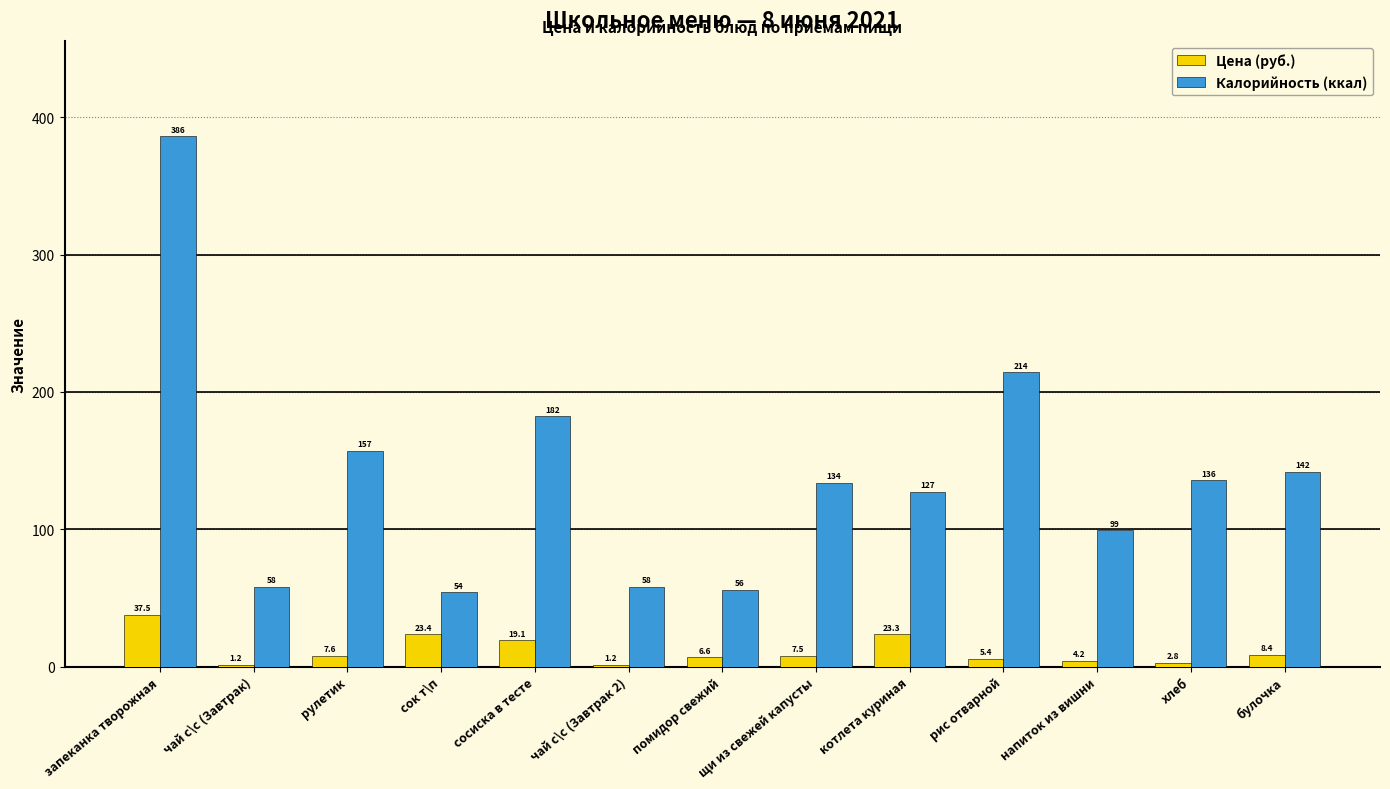

Which series has the largest total across all categories?

Калорийность (ккал)